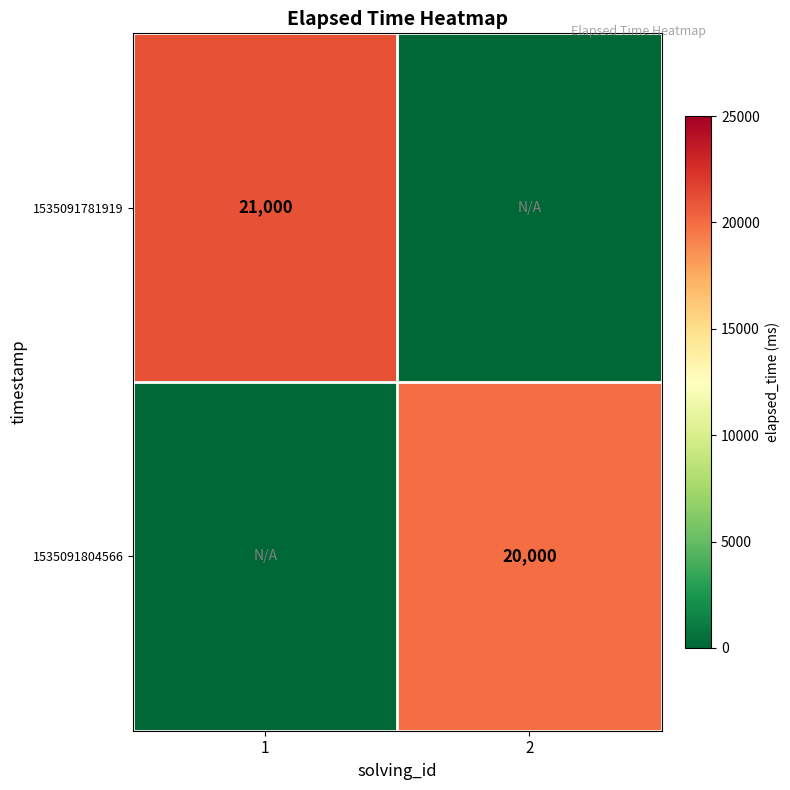

The 1535091781919 series shows 21000 at 1. True or false?

True